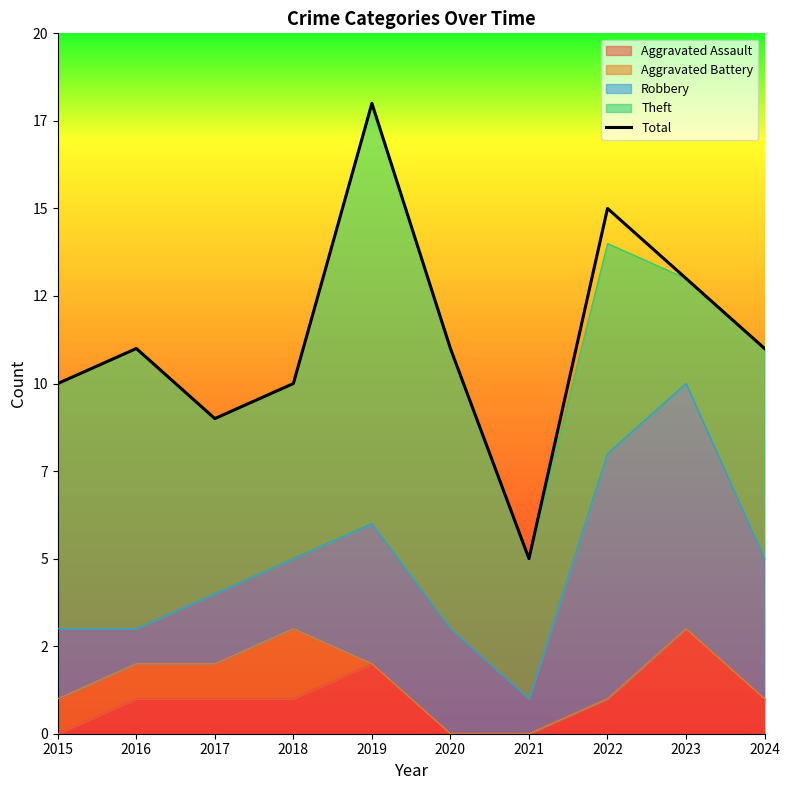

List the labels in order of value, largest first.

2019, 2022, 2023, 2016, 2020, 2024, 2015, 2018, 2017, 2021